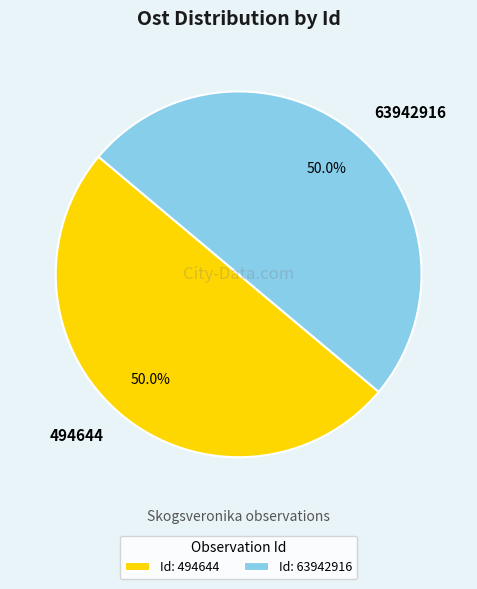

How much of the chart is everything except 494644?

50.0%